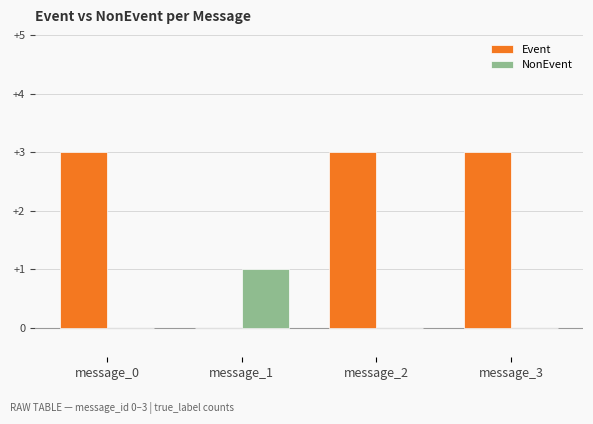

Is it true that Event equals 0 at message_1?

True